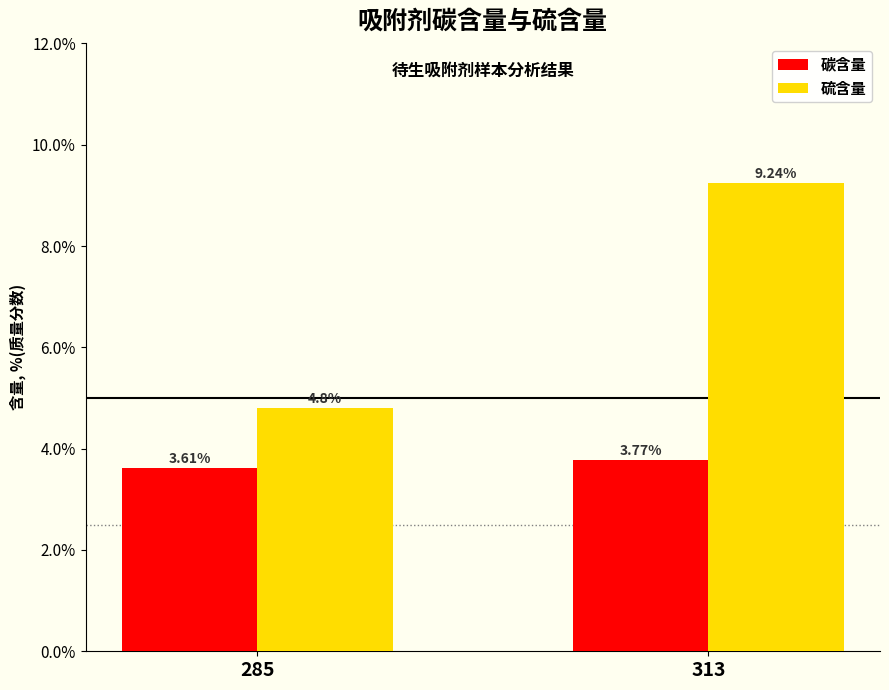

What is the difference between the highest and lowest values at 313?

5.5